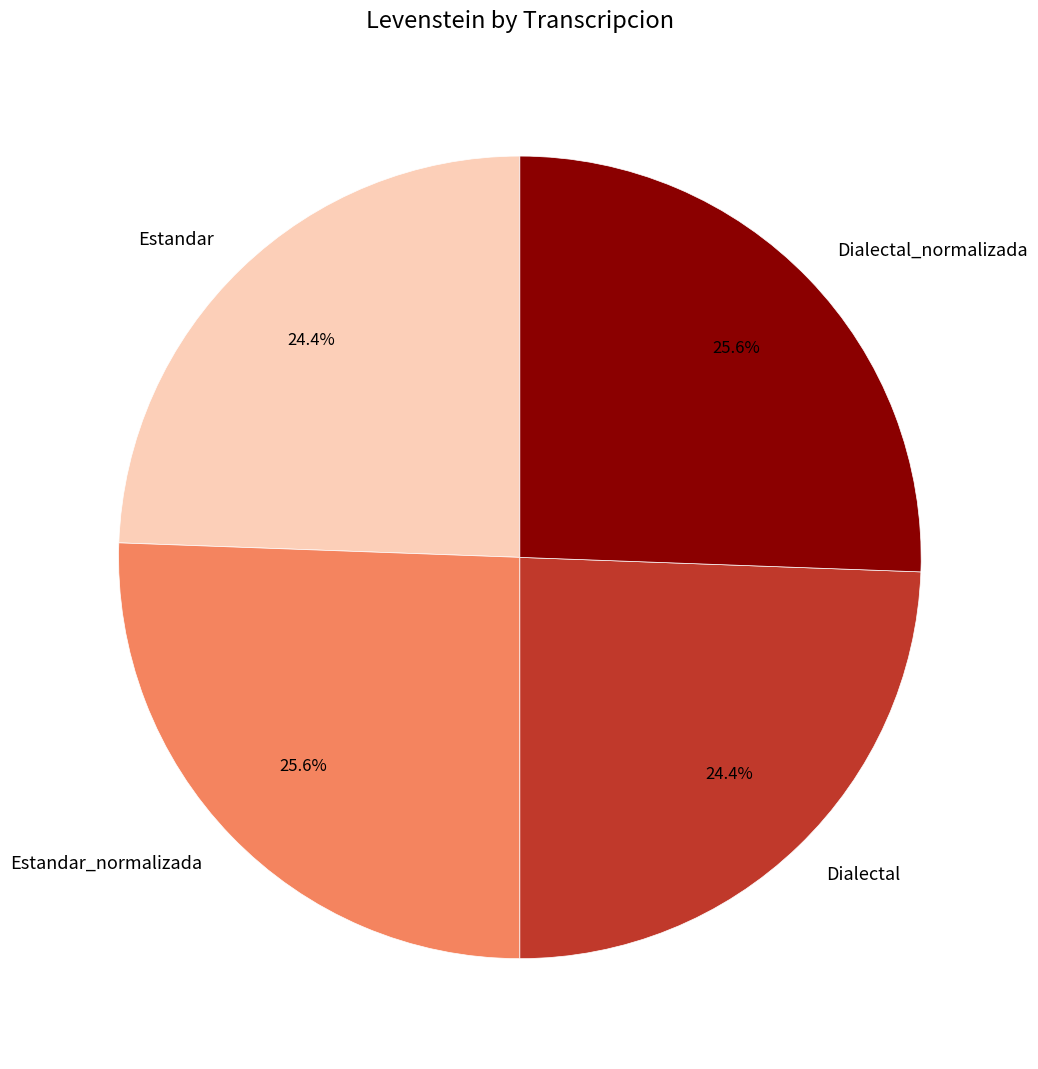

Between Estandar_normalizada and Dialectal, which is larger?

Estandar_normalizada